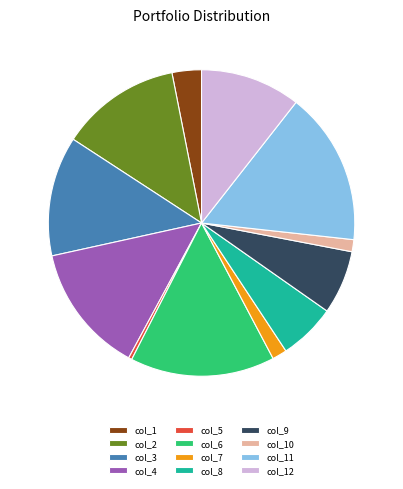

Do col_9 and col_8 together represent more than half of the pie?

No